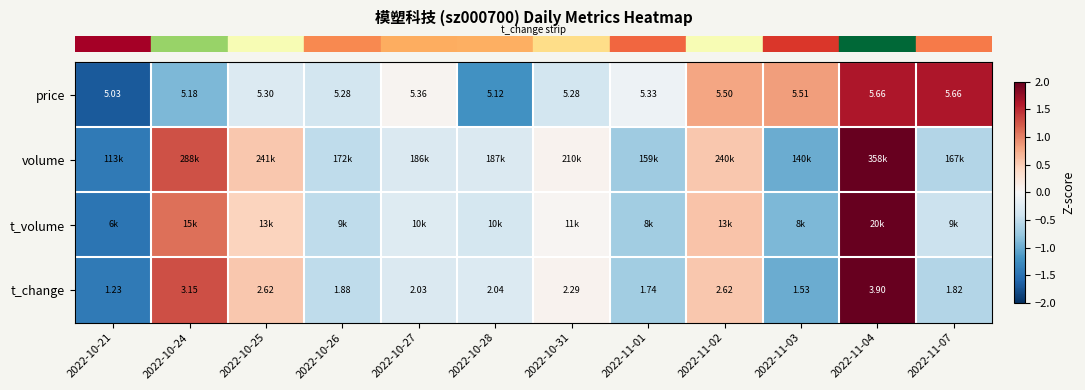

Reading left to right, transcribe all the data shown in this chart.

row_0: -1.7	-0.9	-0.3	-0.4	0.0	-1.2	-0.4	-0.1	0.8	0.8	1.6	1.6
row_1: -1.4	1.3	0.5	-0.5	-0.3	-0.3	0.1	-0.7	0.5	-1.0	2.3	-0.6
row_2: -1.5	1.1	0.4	-0.5	-0.3	-0.3	0.0	-0.7	0.6	-0.9	2.5	-0.4
row_3: -1.4	1.3	0.5	-0.5	-0.3	-0.3	0.1	-0.7	0.5	-1.0	2.3	-0.6